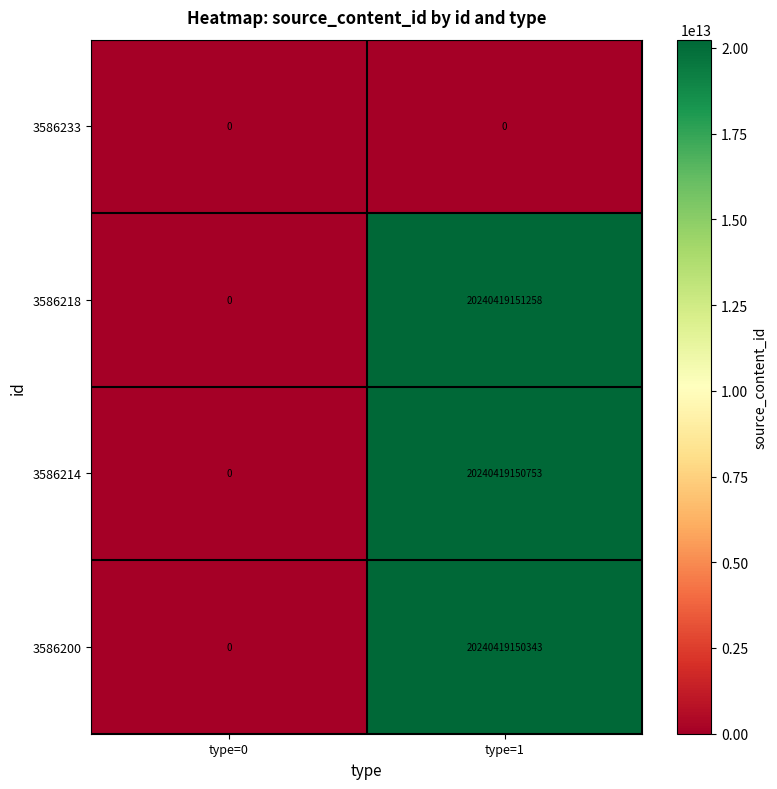

At which category is the sum across all series the highest?

type=1